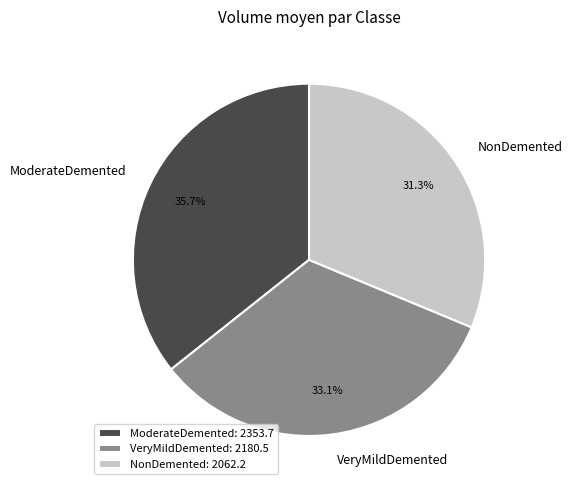

How many segments does this pie chart have?

3